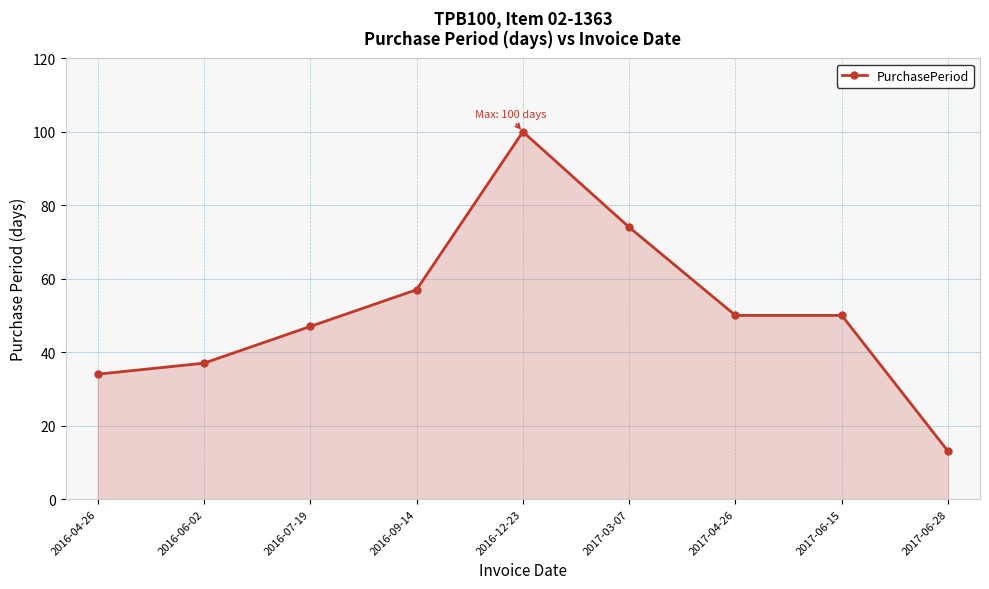

True or false: the data shows 50 at 2017-06-15.

True